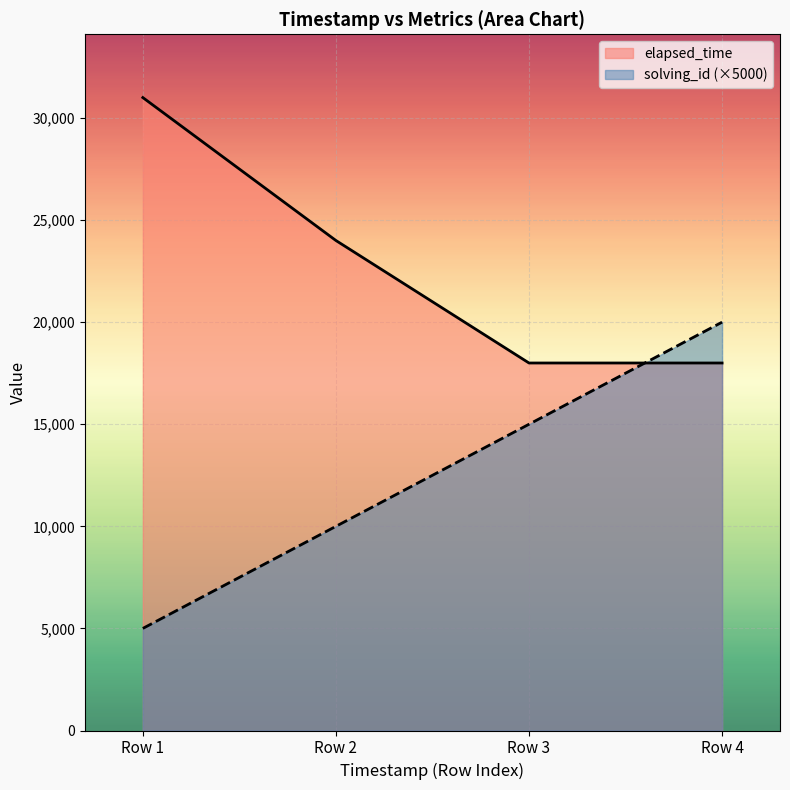

How many values in the elapsed_time series are below 24000?

2